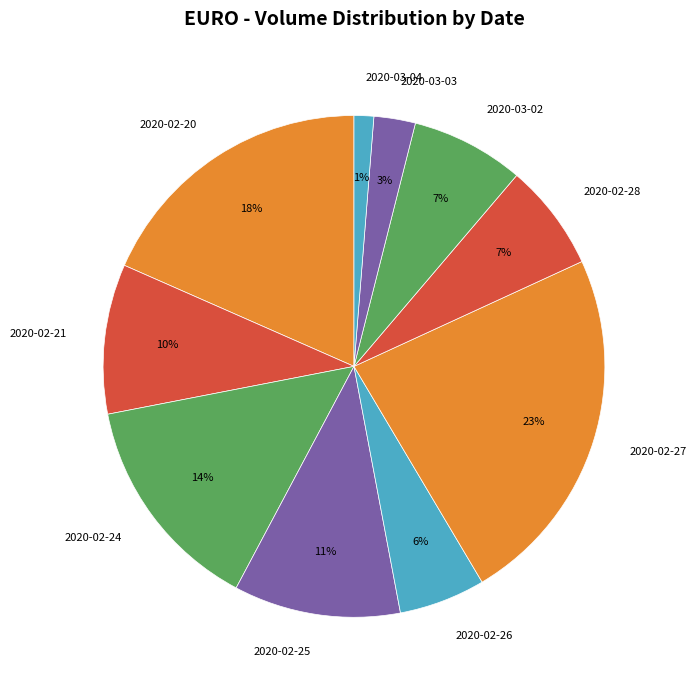

Count the number of slices in the pie.

10